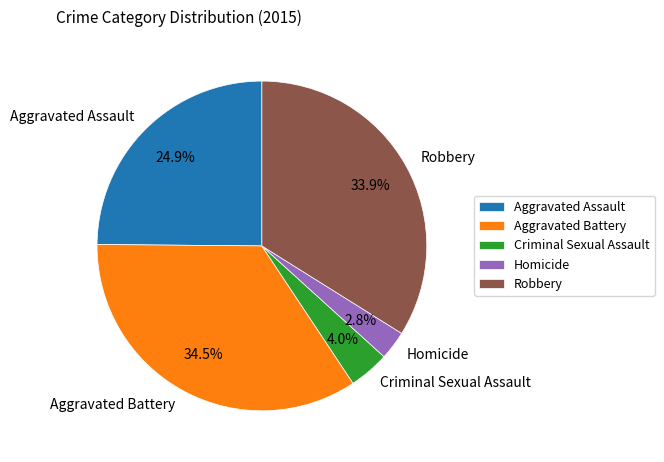

Does any single category account for the majority?

No